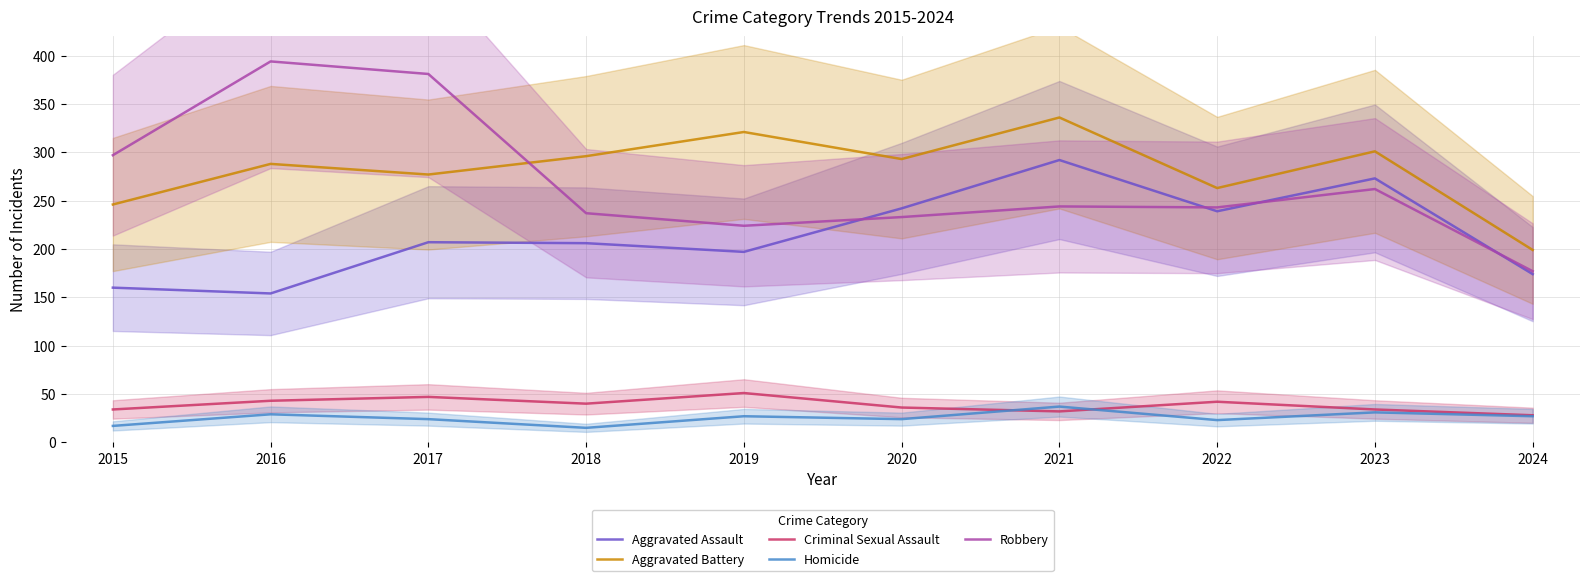

In Criminal Sexual Assault, how many points are lower than both neighbors (excluding endpoints)?

2